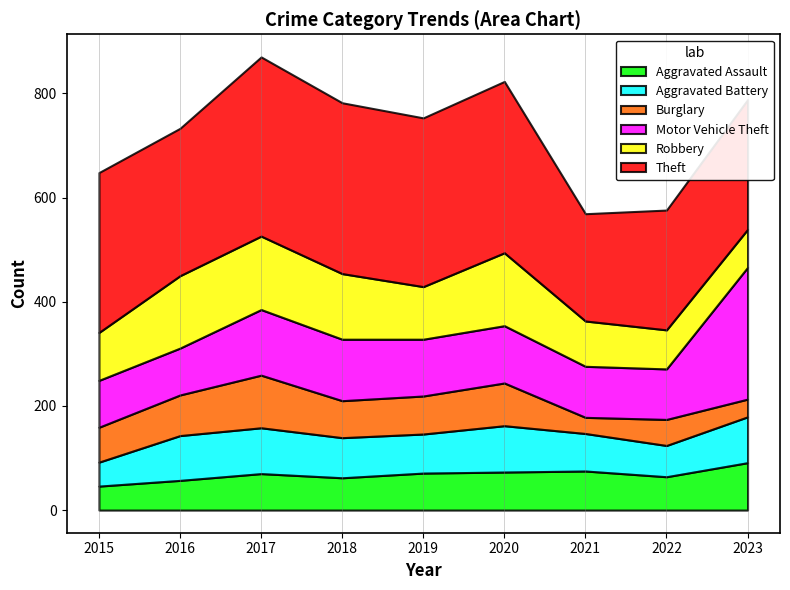

What is the total value across all series at 2015?

648